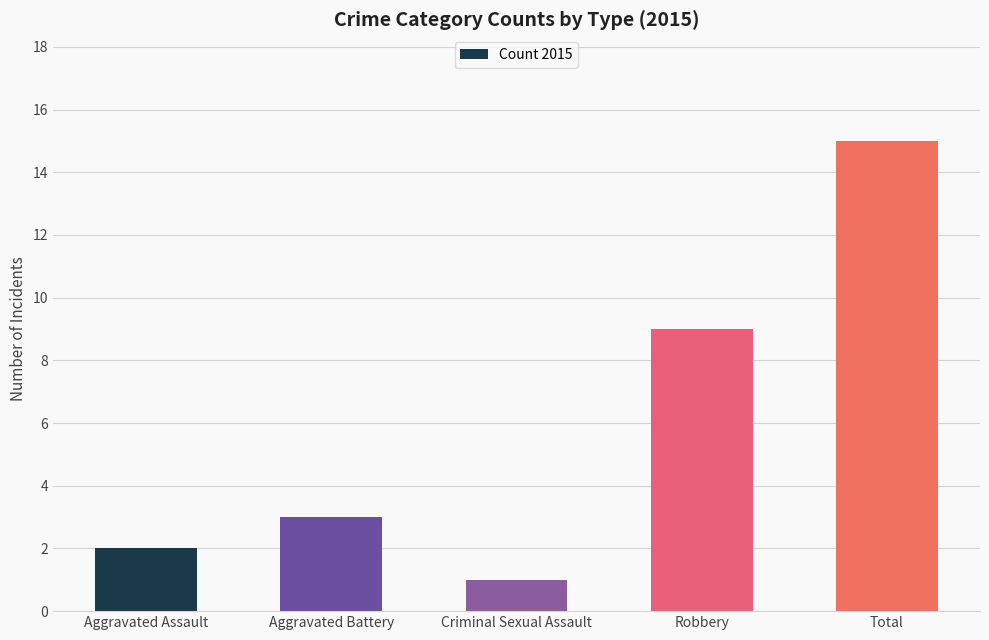

The chart shows a value of 9 at Robbery. True or false?

True